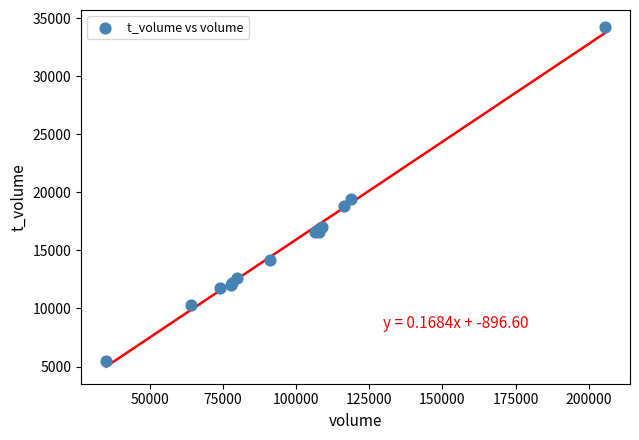

What Y value in the scatter plot is closest to 19854?

19450